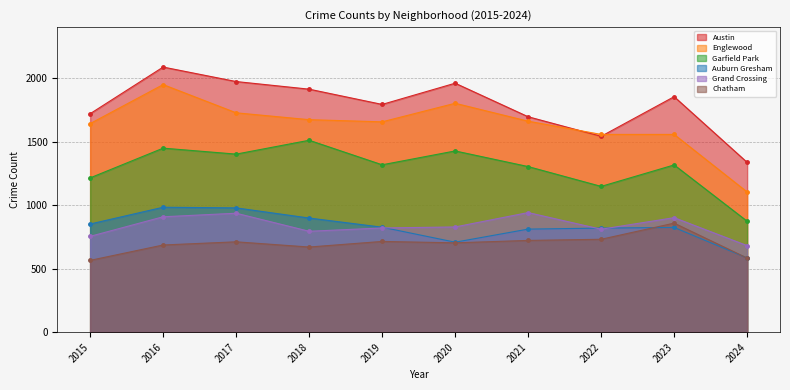

True or false: Grand Crossing has a value of 403 at 2021.

False